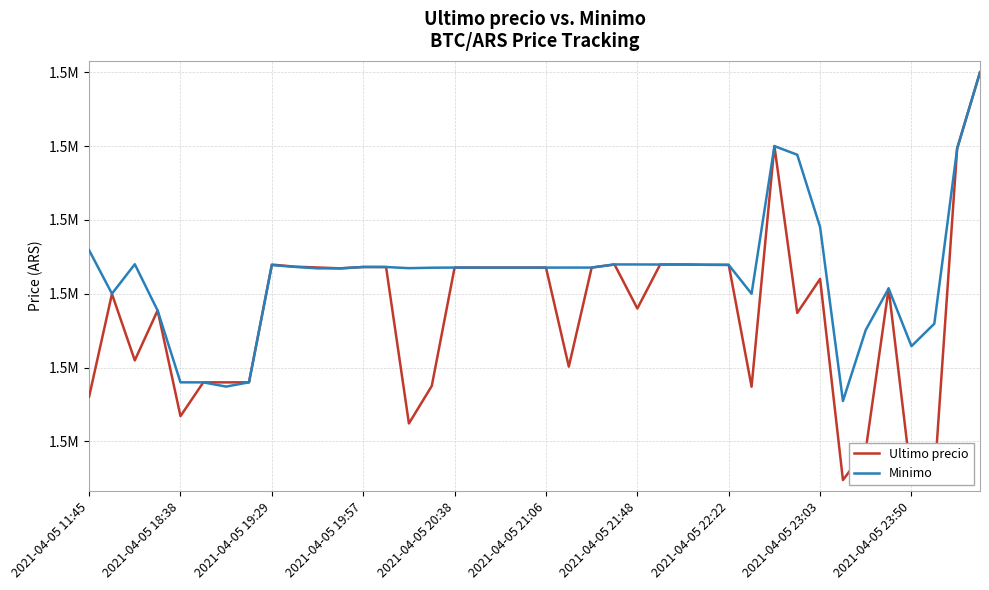

What are all the series names shown in the legend?

Ultimo precio, Minimo